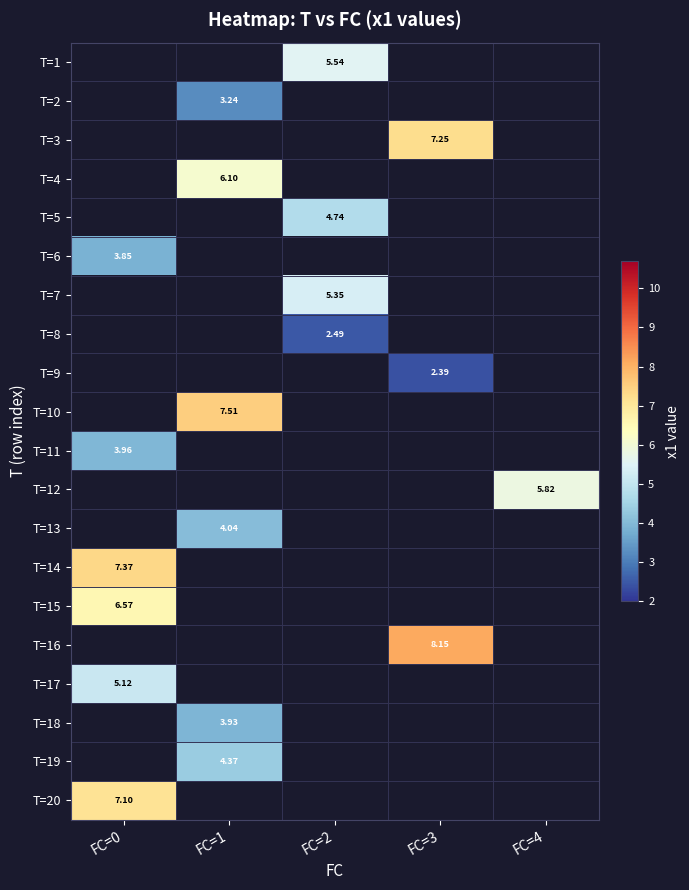

What is the minimum value shown in the chart?

2.4